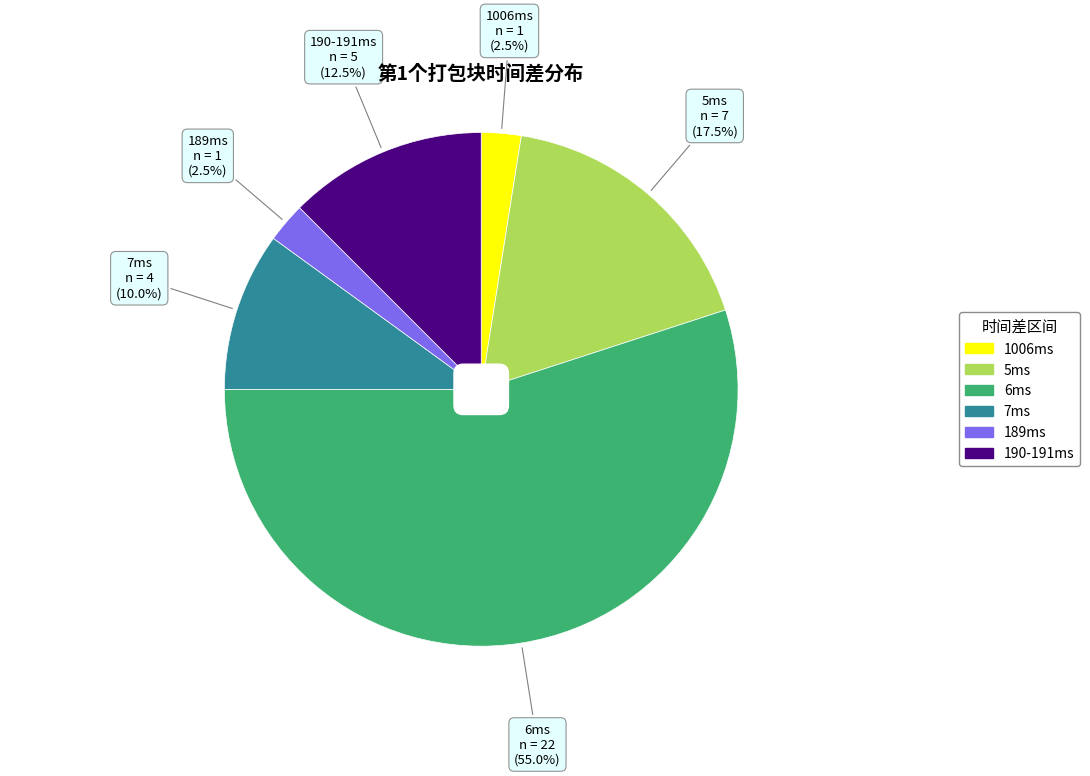

Does any single category account for the majority?

Yes